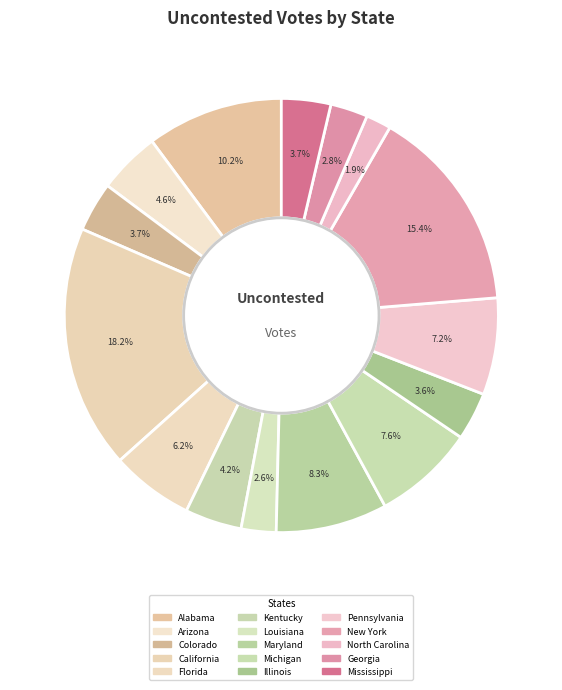

How many segments does this pie chart have?

15